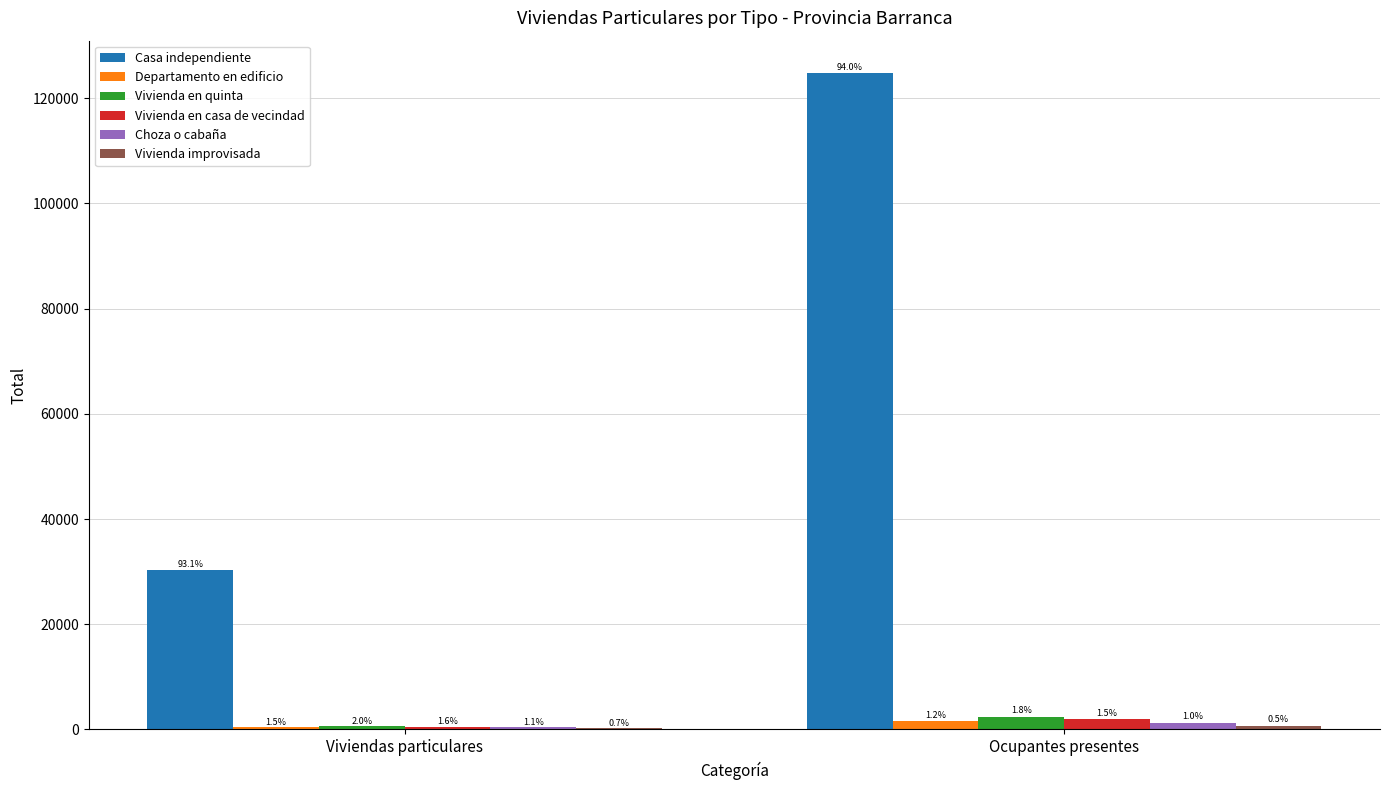

Reading left to right, transcribe all the data shown in this chart.

Casa independiente: Viviendas particulares=30373	Ocupantes presentes=124721
Departamento en edificio: Viviendas particulares=478	Ocupantes presentes=1601
Vivienda en quinta: Viviendas particulares=643	Ocupantes presentes=2422
Vivienda en casa de vecindad: Viviendas particulares=529	Ocupantes presentes=1970
Choza o cabaña: Viviendas particulares=375	Ocupantes presentes=1306
Vivienda improvisada: Viviendas particulares=217	Ocupantes presentes=719